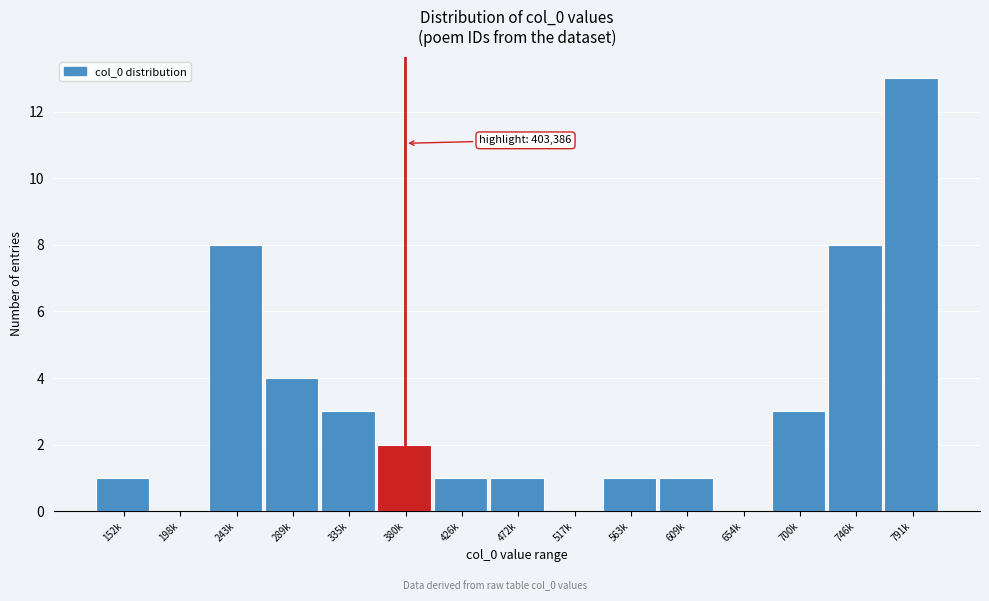

Reading left to right, extract all data points from this chart.

152k=1	198k=0	243k=8	289k=4	335k=3	380k=2	426k=1	472k=1	517k=0	563k=1	609k=1	654k=0	700k=3	746k=8	791k=13